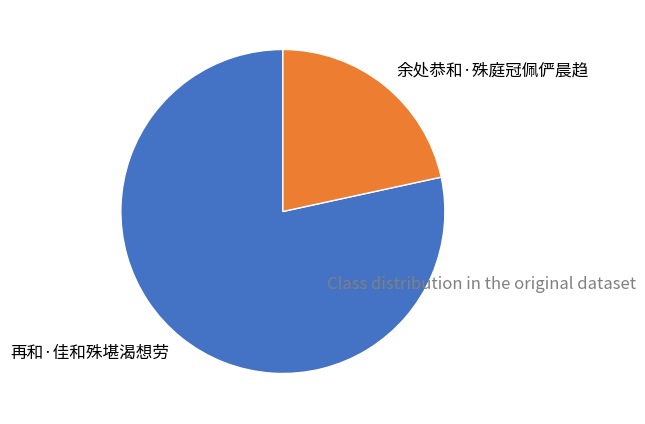

Combined, do 余处恭和·殊庭冠佩俨晨趋 and 再和·佳和殊堪渴想劳 account for over 50%?

Yes